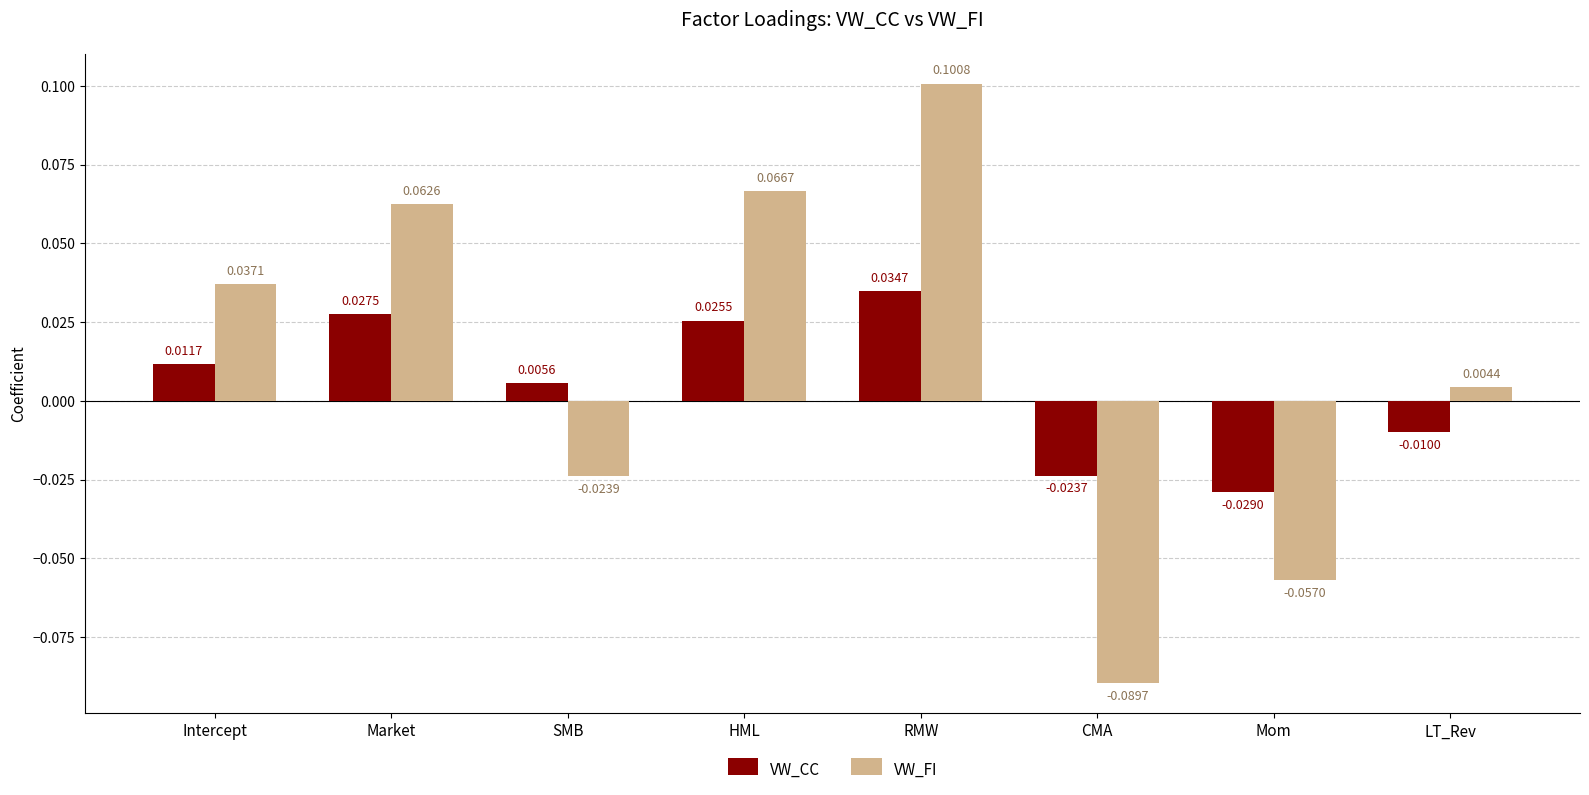

Which series has the largest total across all categories?

VW_FI